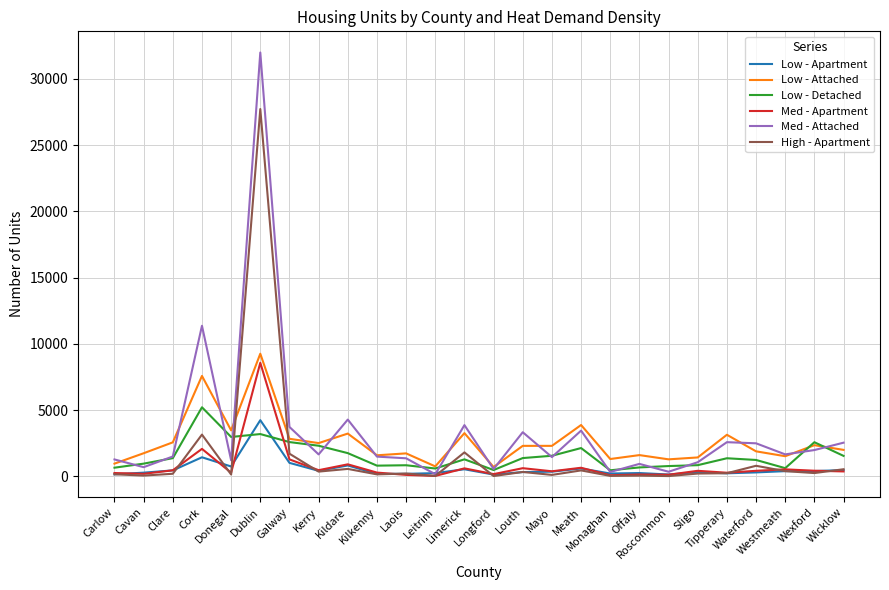

At how many categories does at least one series exceed 11549?

1